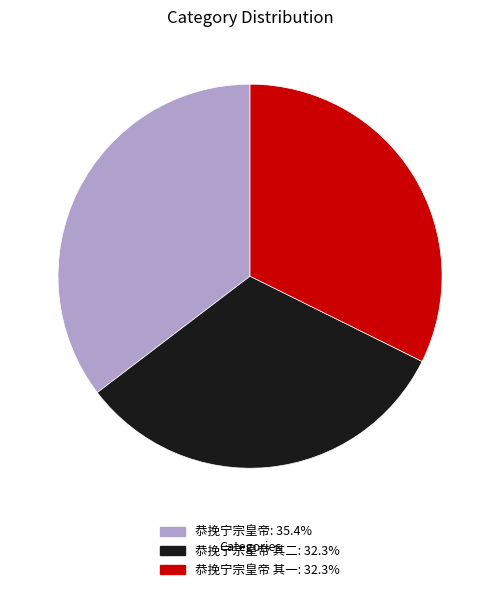

Does any single category account for the majority?

No